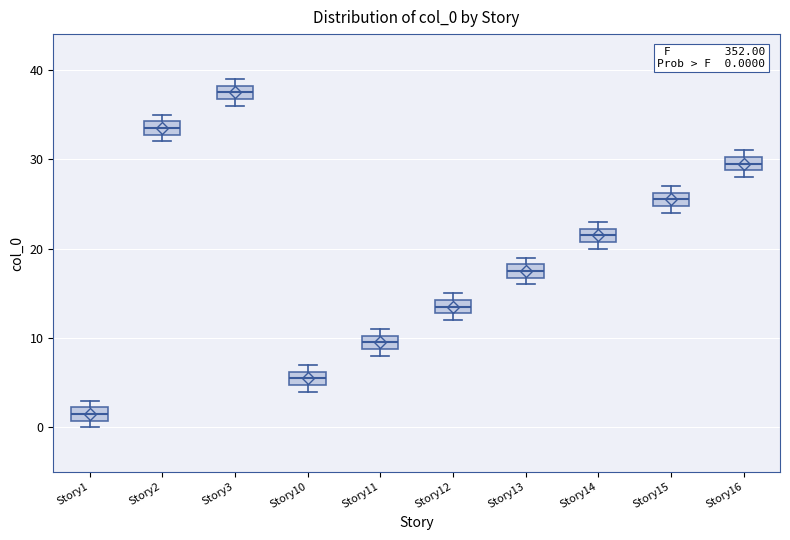

Which box has the highest median line?

Story3